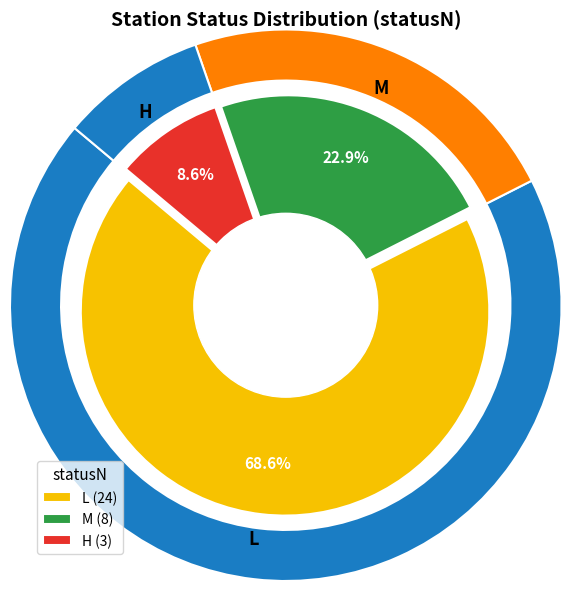

To the nearest percent, what percentage of the pie is H?

9%